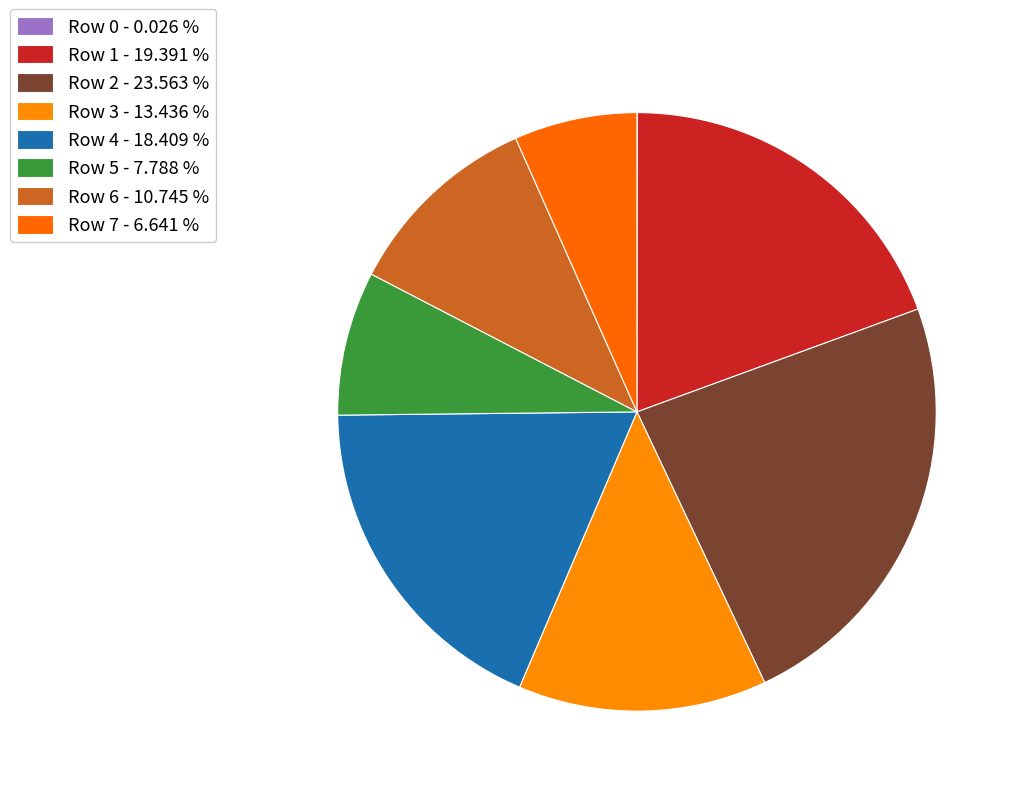

Is there a majority slice in this chart?

No